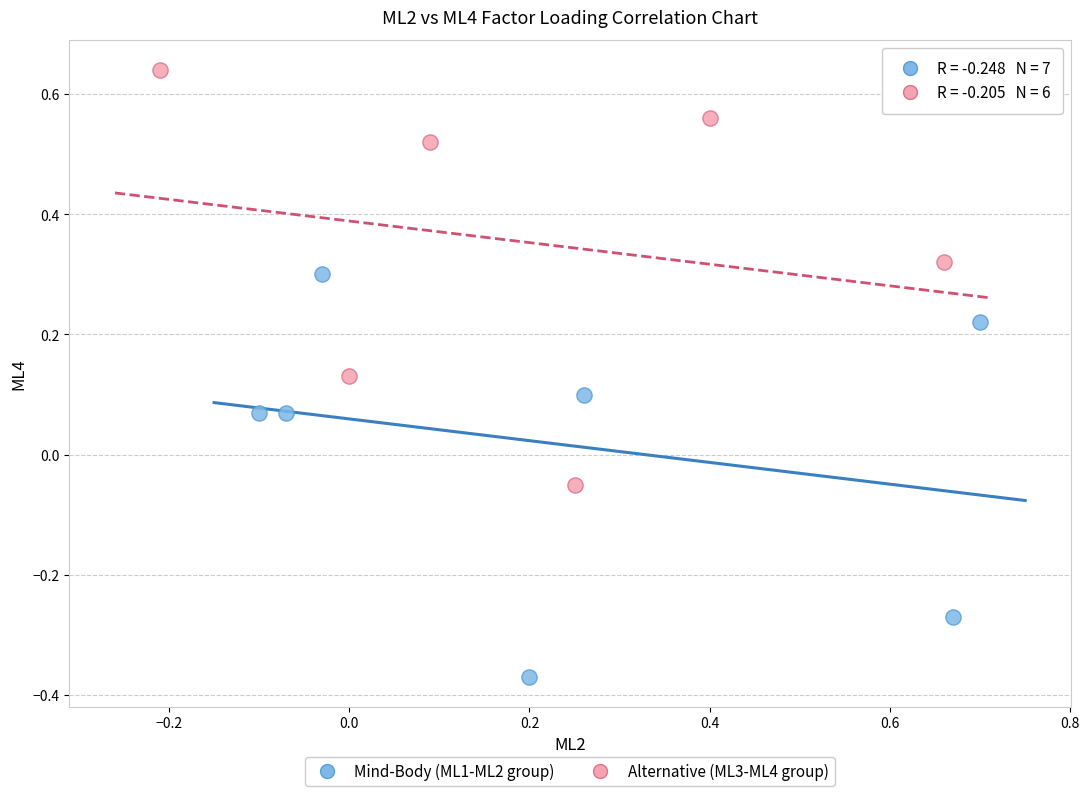

Which series reaches the maximum Y coordinate?

Alternative (ML3-ML4 group)